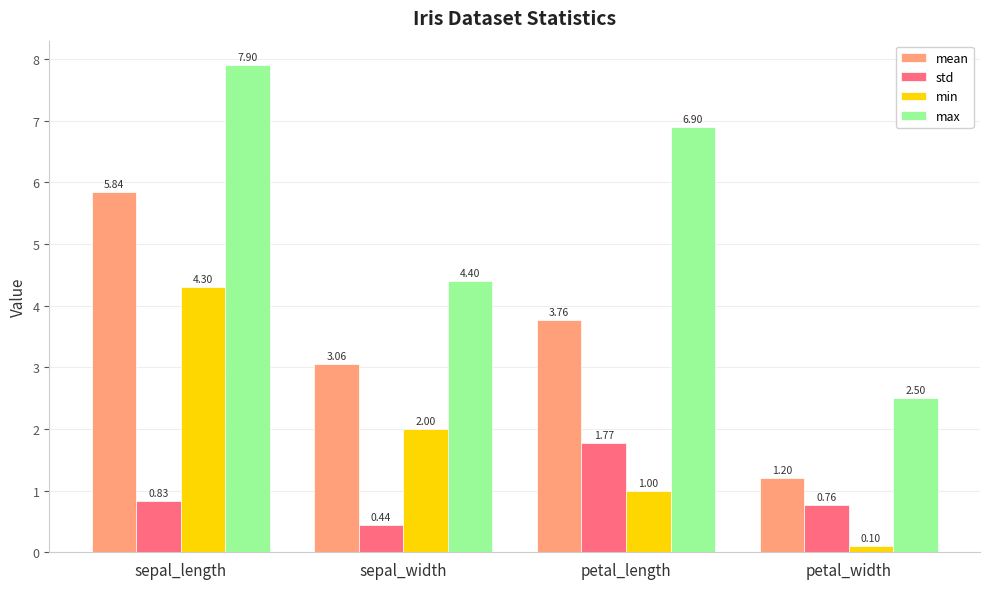

Where does the max series first go above 6?

sepal_length